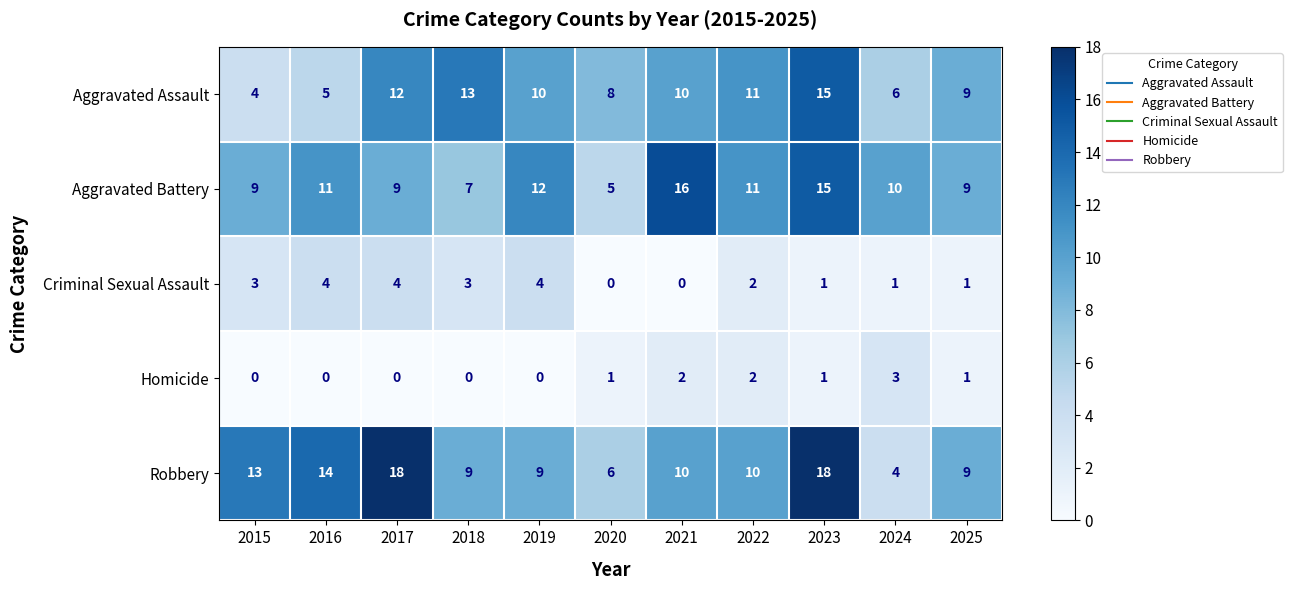

What is the greatest value displayed?

18